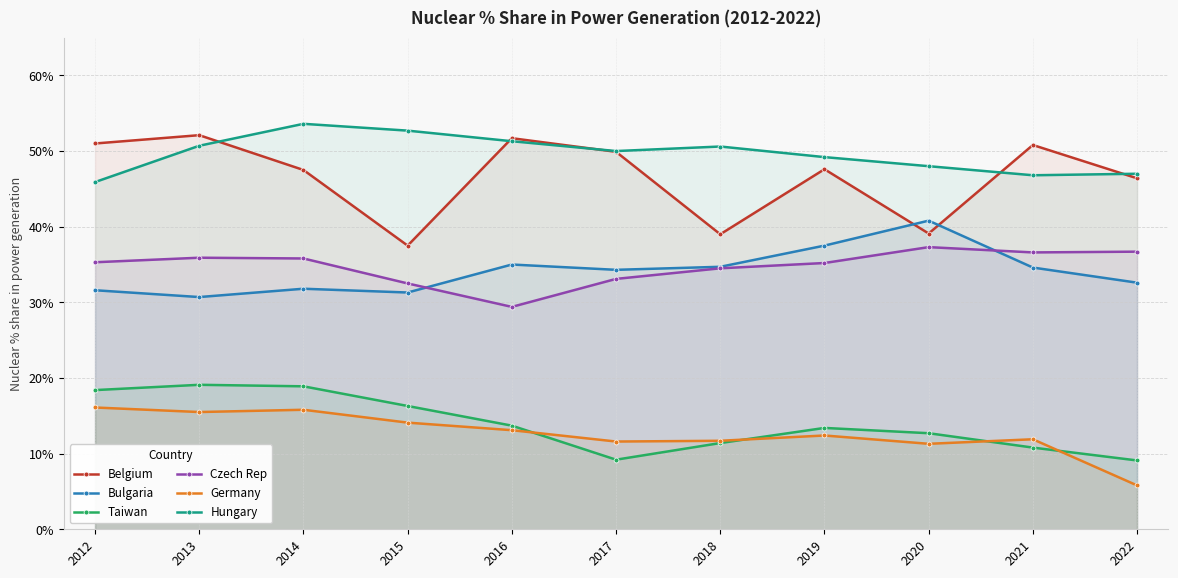

Count the number of categories in the chart.

11